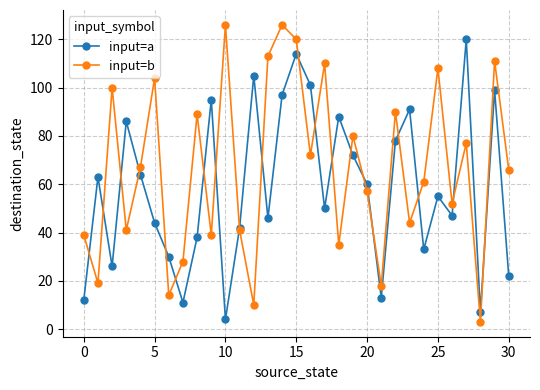

Which series has the largest total across all categories?

input=b